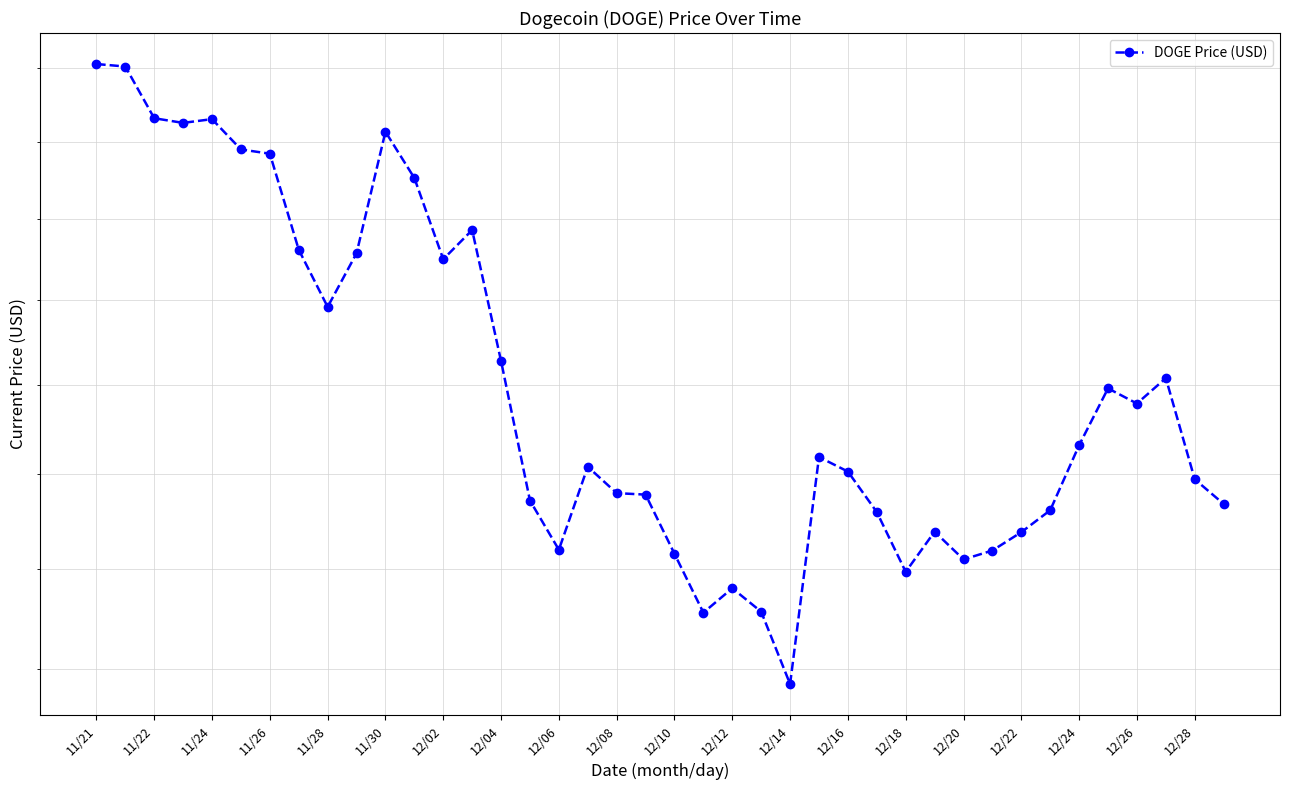

What is the value of the 21st point from the left?

0.2